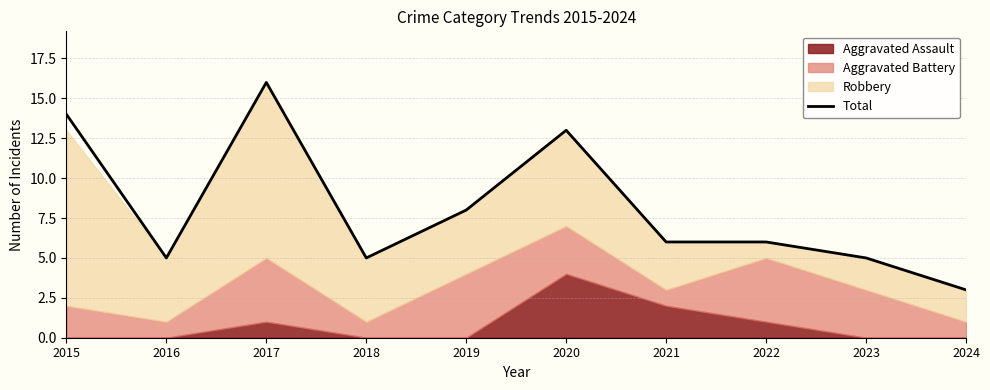

What is the sum of all values?

81